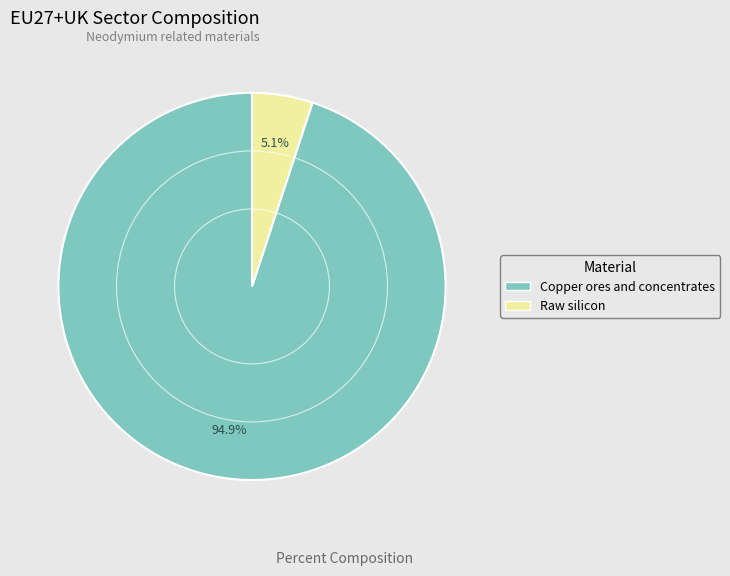

Rank the categories by value from highest to lowest.

Copper ores and concentrates, Raw silicon